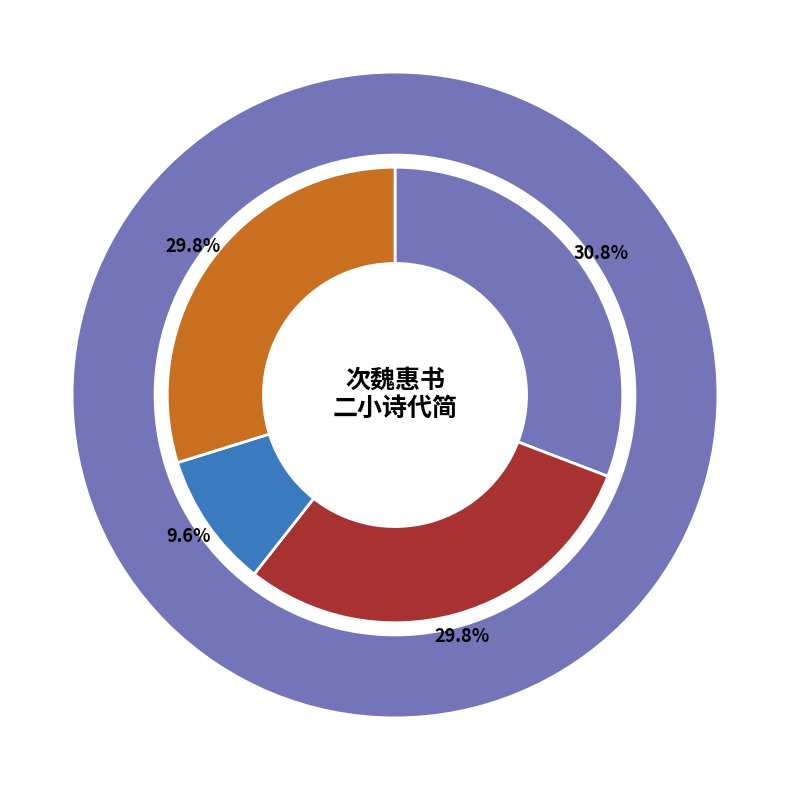

Do 次魏惠书二小诗代简 and 次魏惠书二小诗代简 其一 together represent more than half of the pie?

No